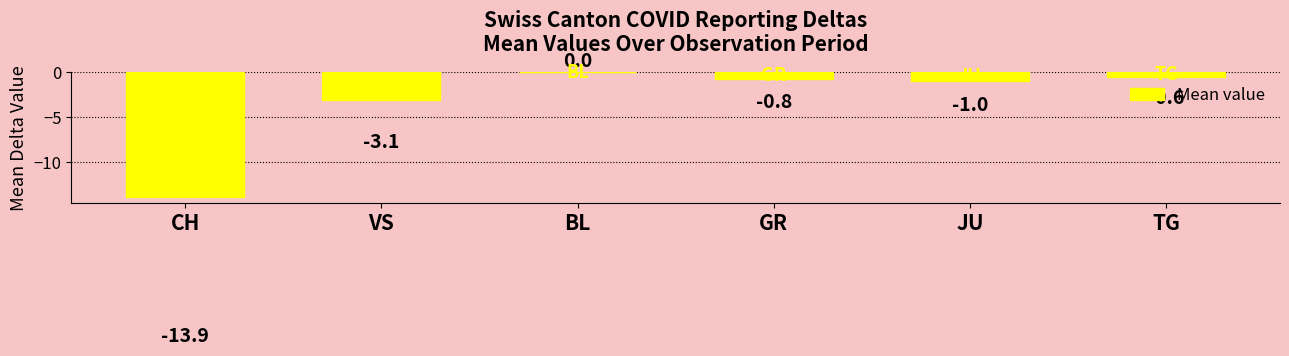

The value at CH is -13.9. True or false?

True